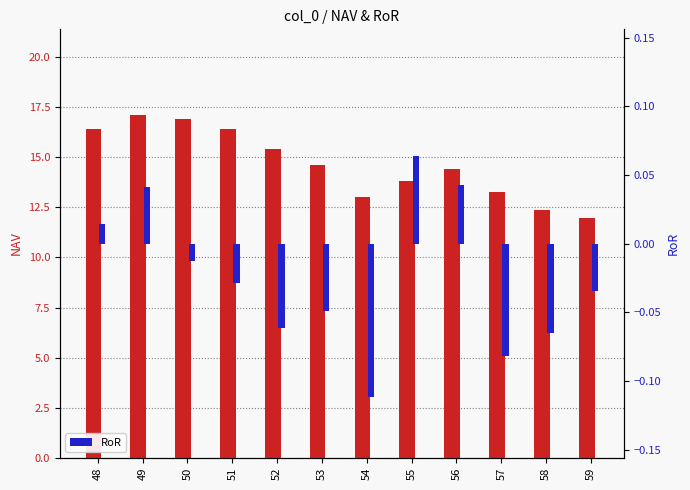

Rank the series by their maximum value, from lowest to highest.

RoR, NAV